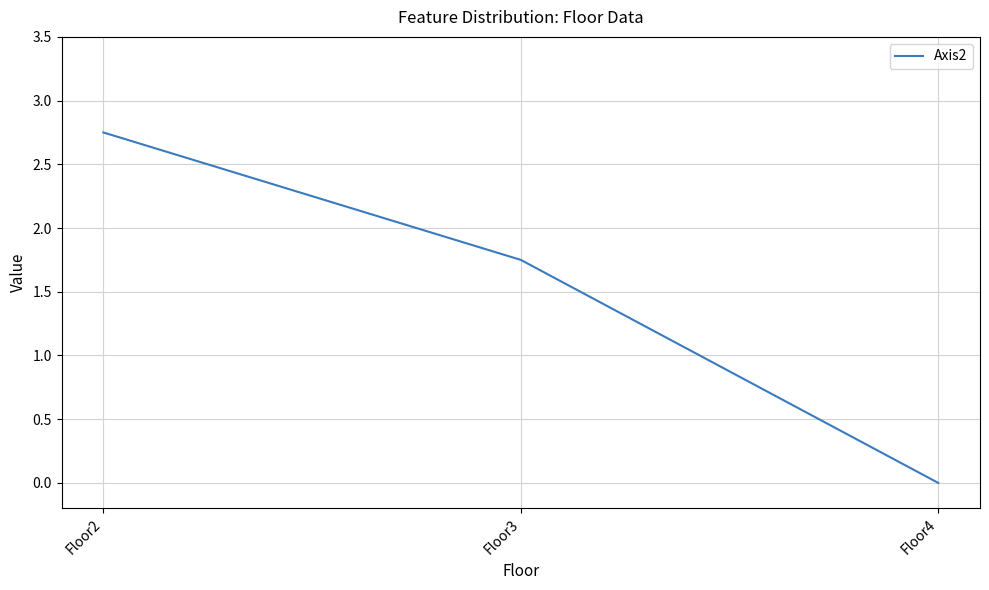

Which label corresponds to the largest value in the chart?

Floor2